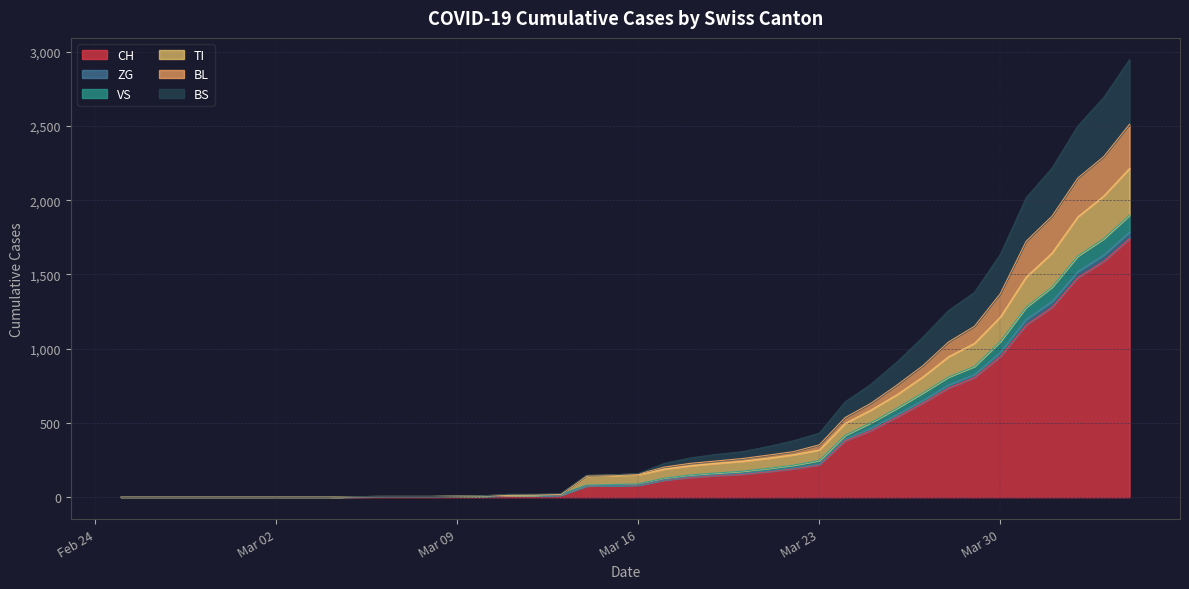

True or false: BS and VS cross at least once.

False